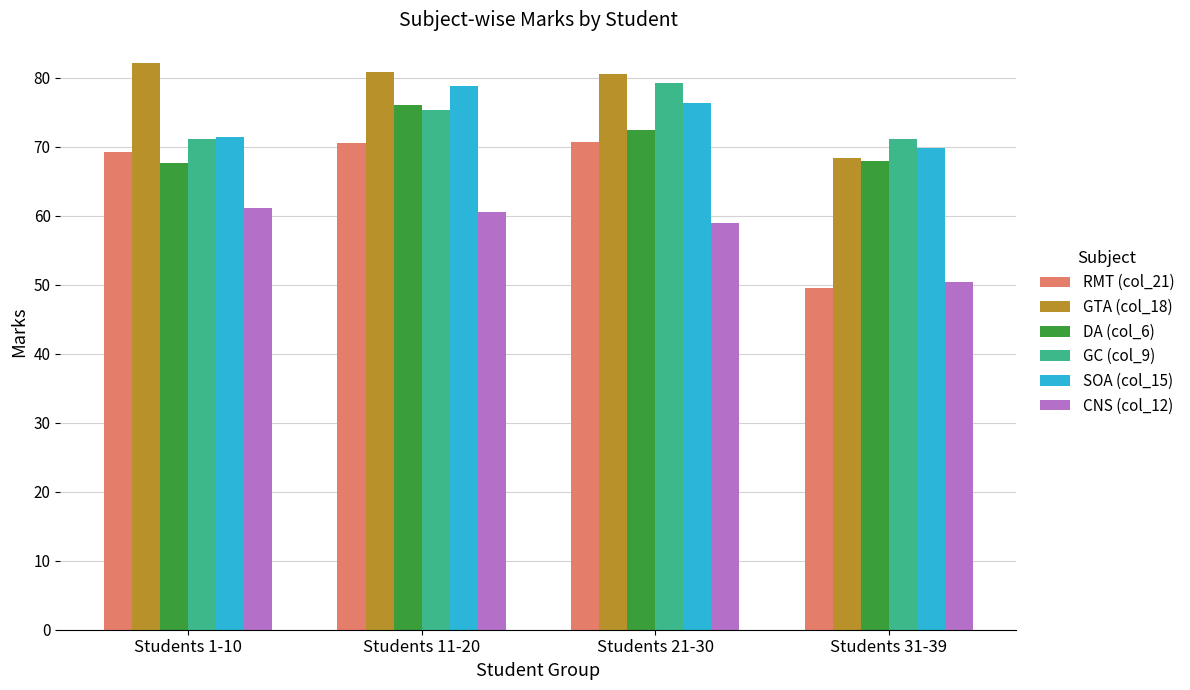

What is the spread (max minus min) of values at Students 11-20?

20.4